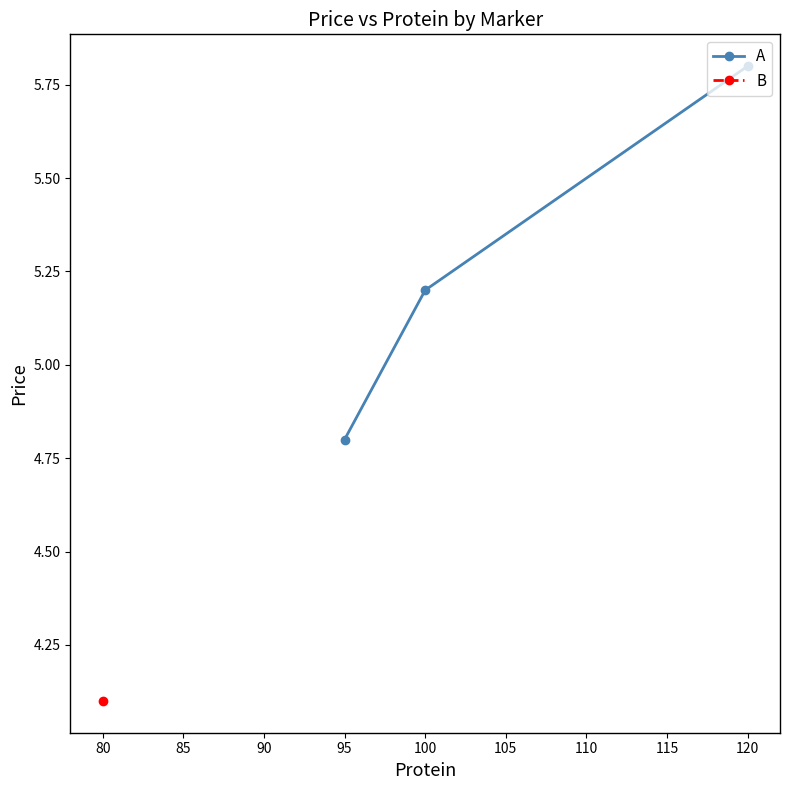

The A series shows 2.6 at 120. True or false?

False